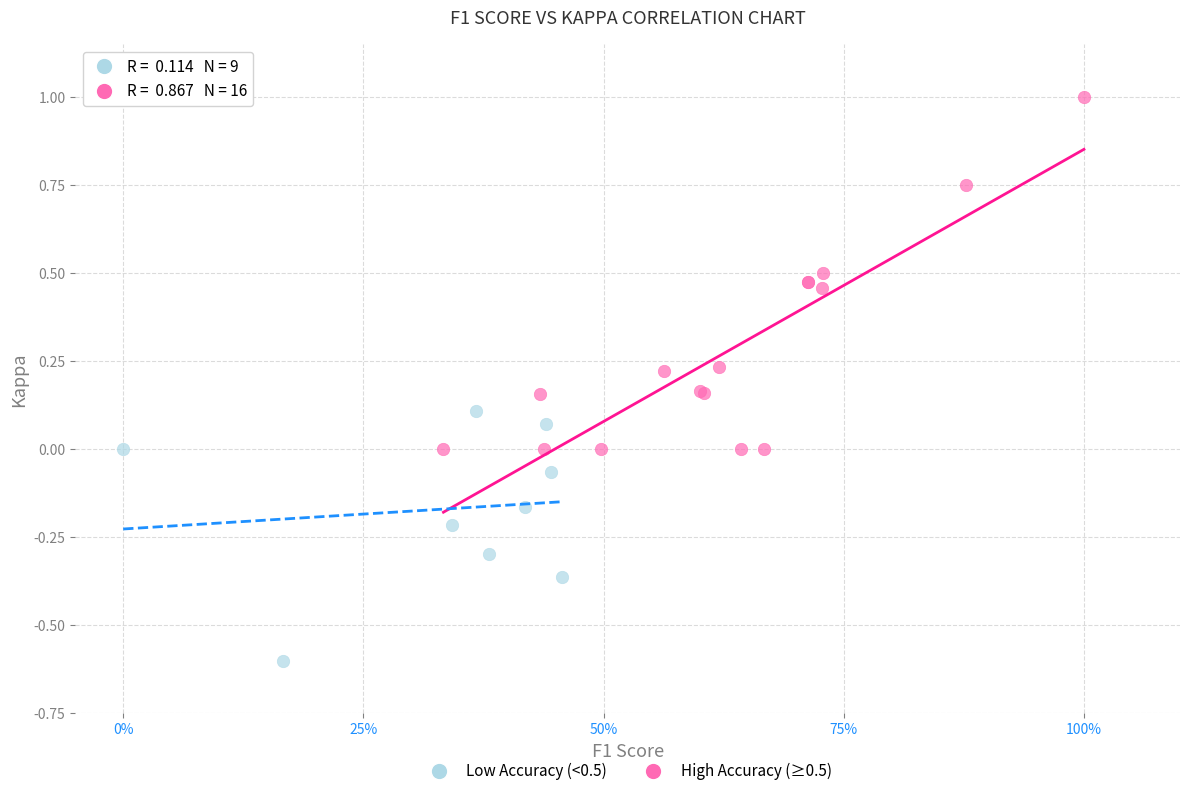

Which series reaches the maximum Y coordinate?

High Accuracy (≥0.5)